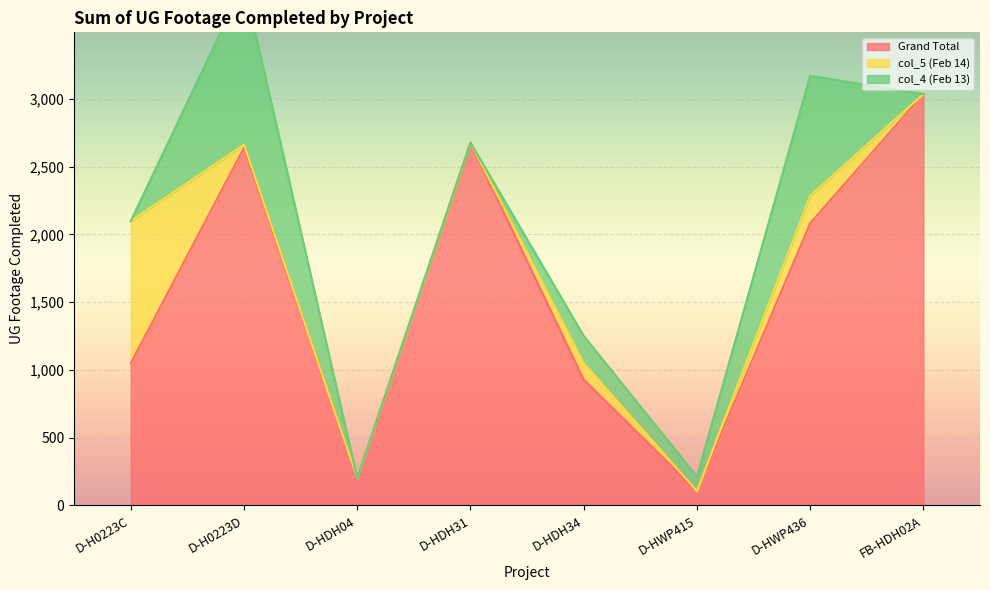

What position from the left is D-HDH34?

5